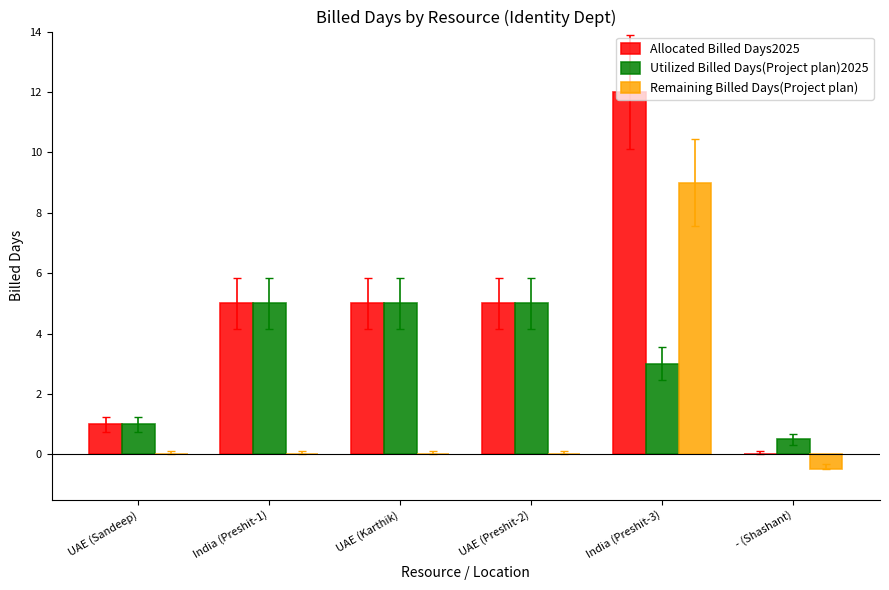

What is the sum of the Utilized Billed Days(Project plan)2025 values at India (Preshit-3) and UAE (Karthik)?

8.0